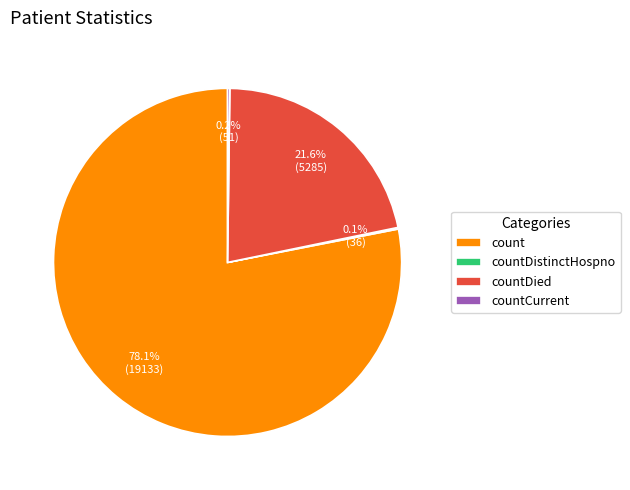

What is the majority slice?

count